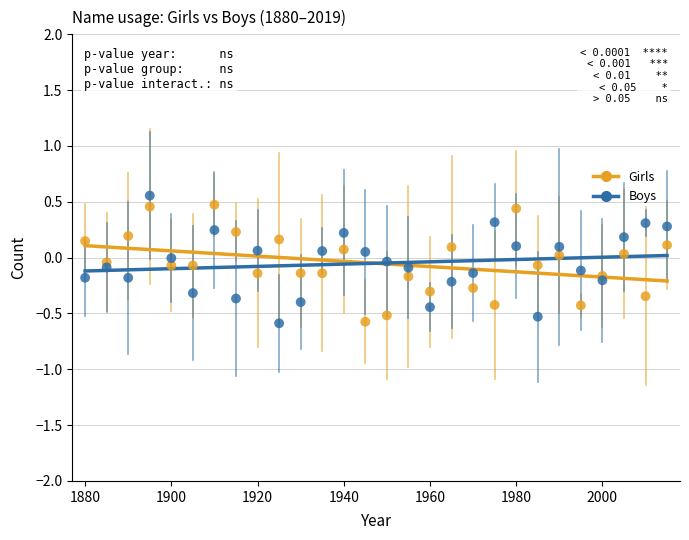

What is the X range (max minus min) for the scatter plot?

135.0